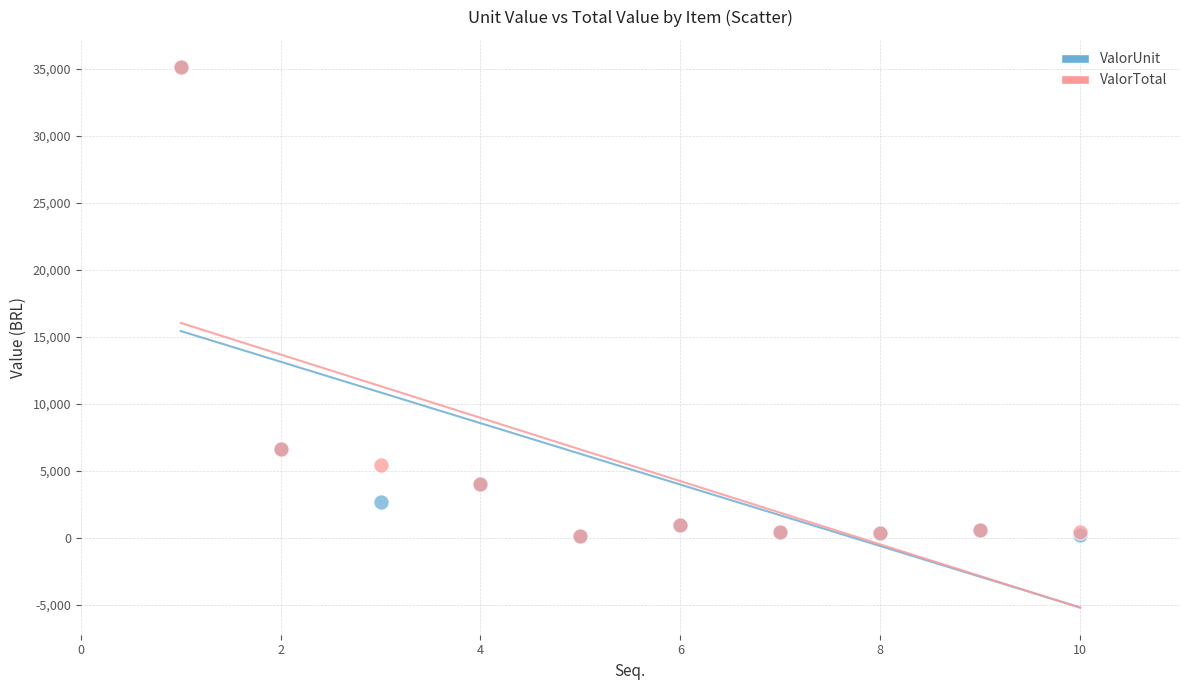

What are all the series names shown in the legend?

ValorUnit, ValorTotal